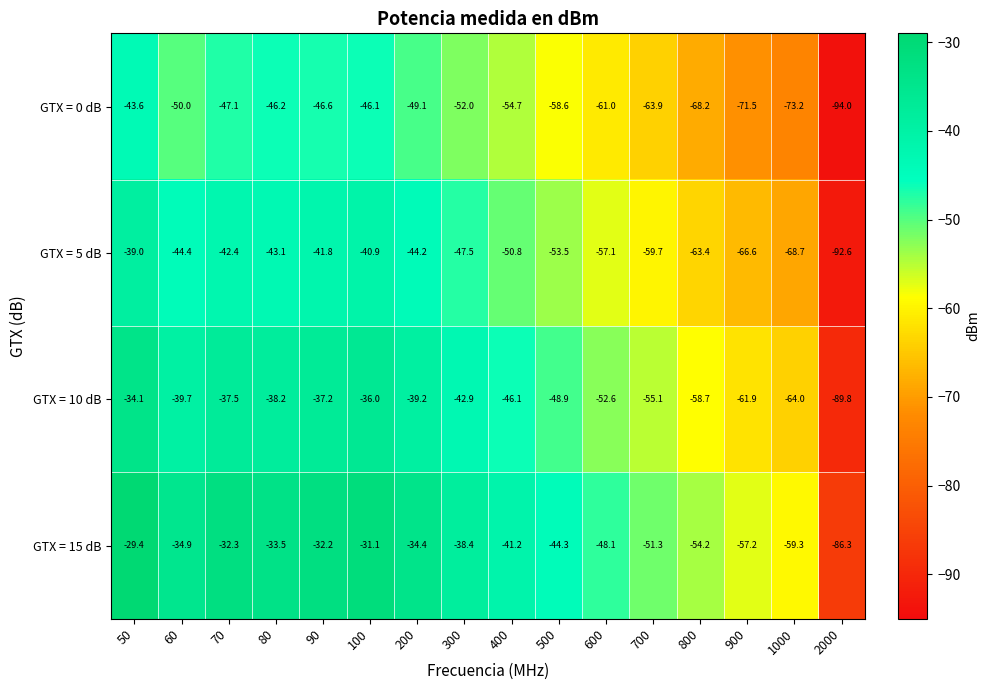

Which label corresponds to the smallest value in the chart?

2000